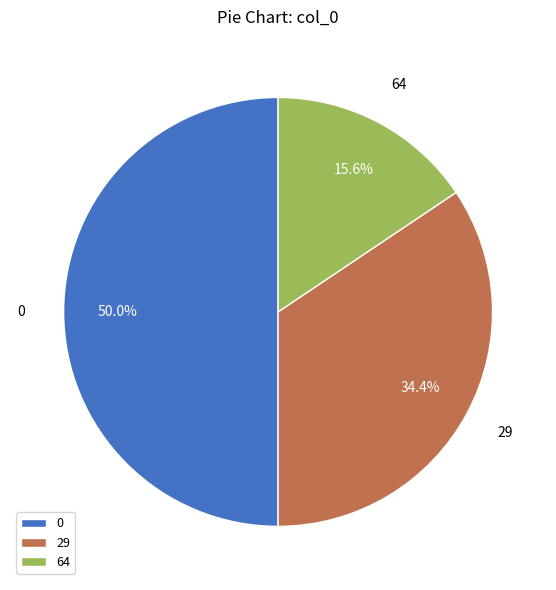

To the nearest percent, what is the combined percentage of 29 and 0?

84%